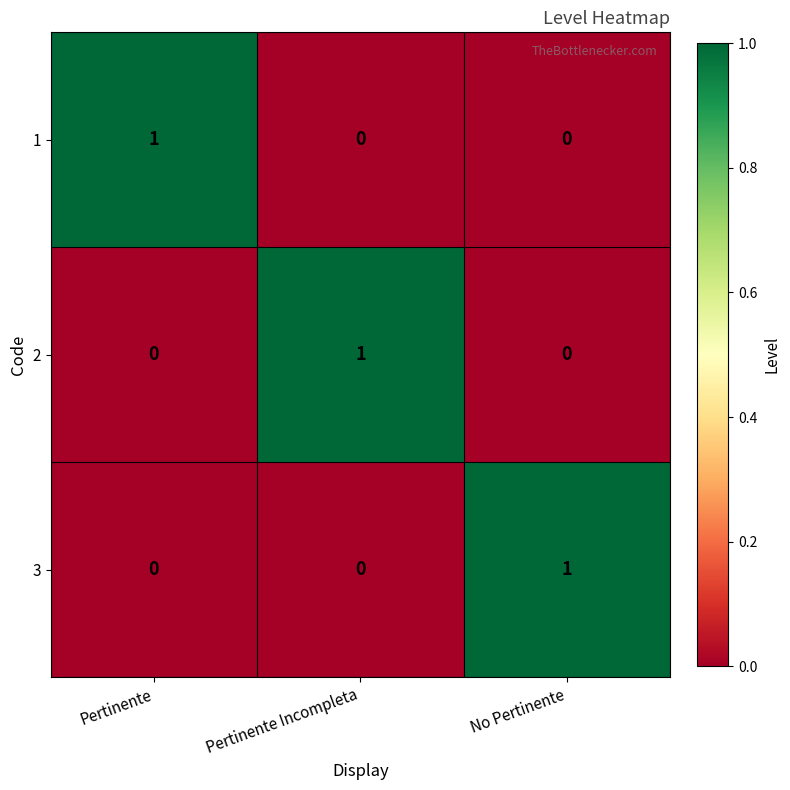

How many categories are shown in the chart?

3